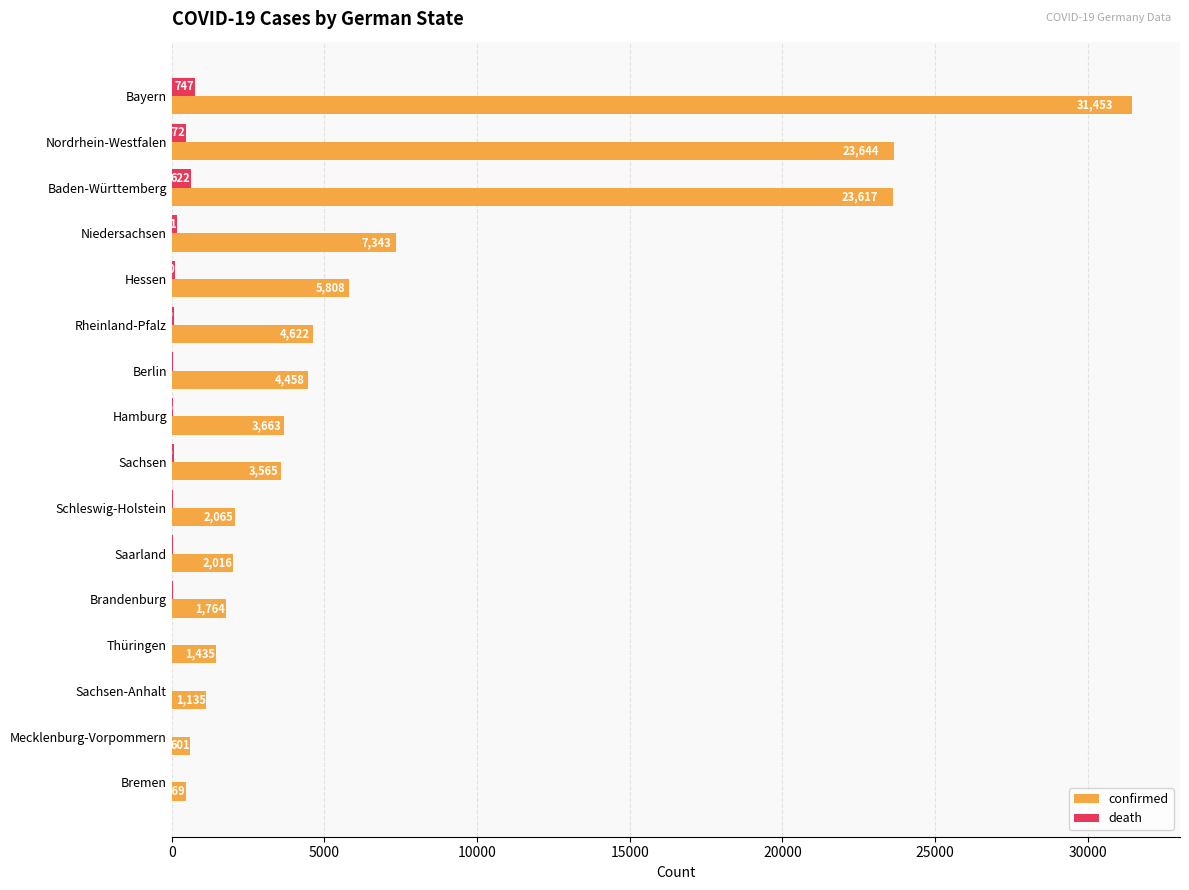

What are all the series names shown in the legend?

confirmed, death